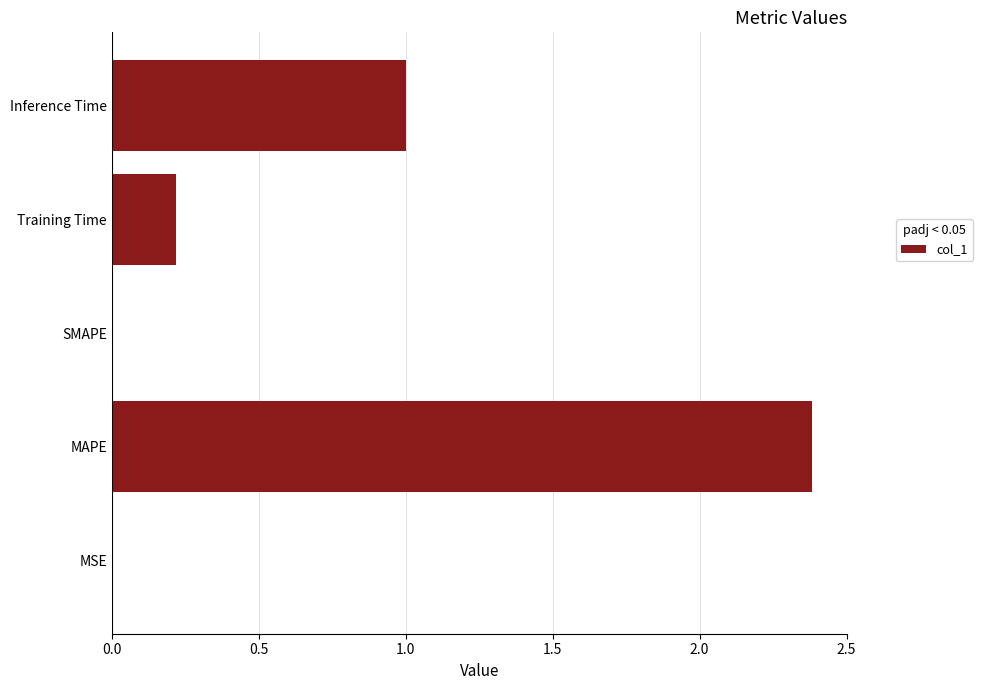

What is the sum of the values at SMAPE and Inference Time?

1.0